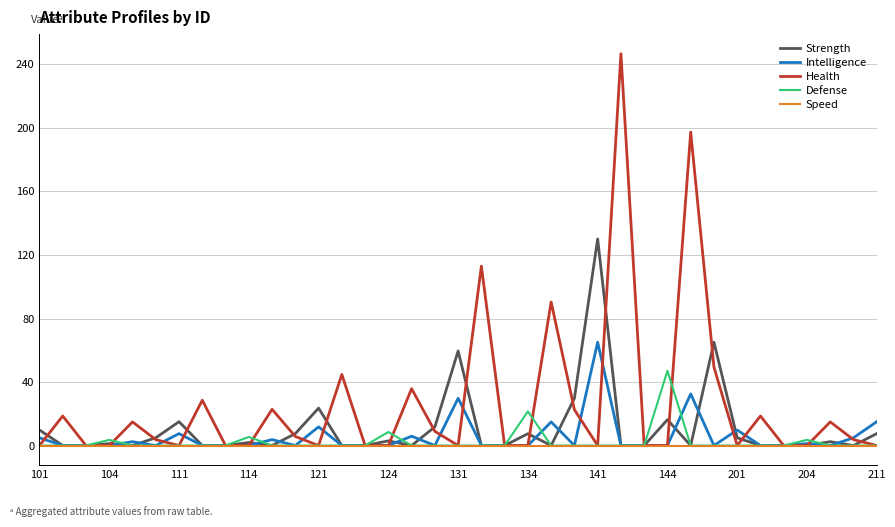

Rank the series by their maximum value, from lowest to highest.

Speed, Defense, Intelligence, Strength, Health